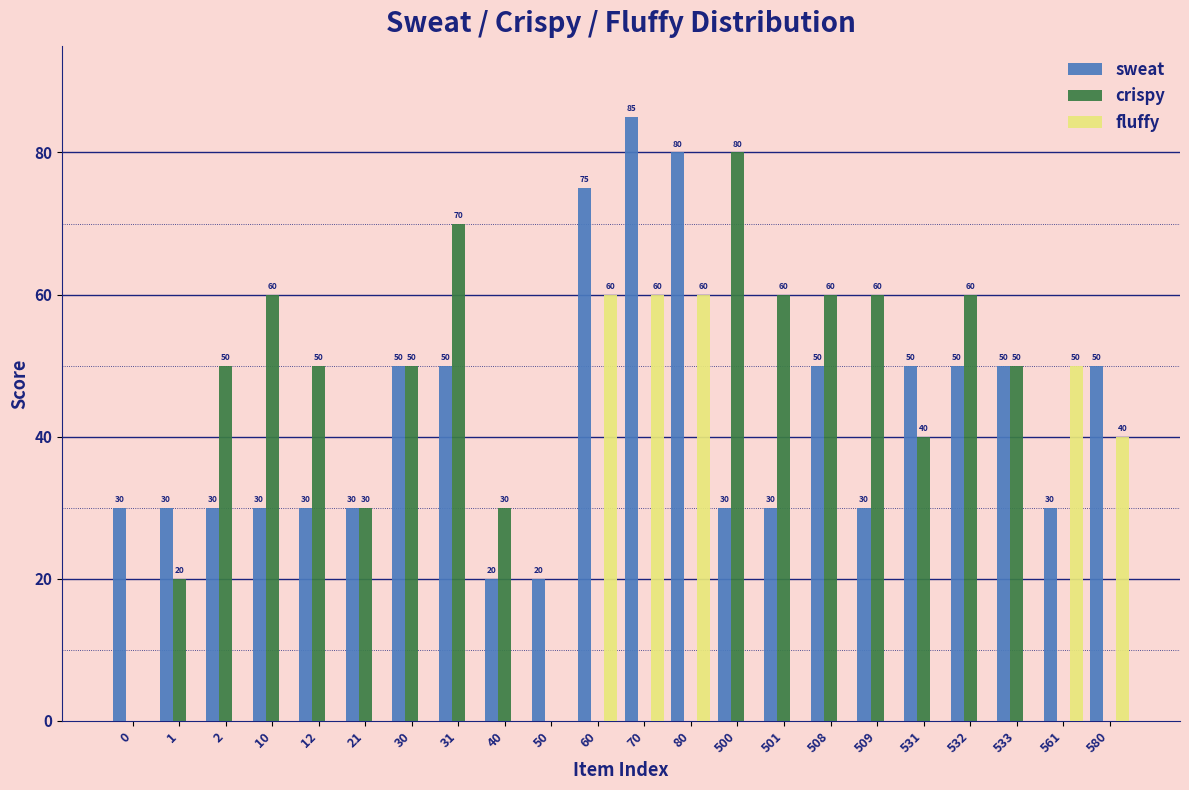

Reading left to right, transcribe all the data shown in this chart.

sweat: 0=30	1=30	2=30	10=30	12=30	21=30	30=50	31=50	40=20	50=20	60=75	70=85	80=80	500=30	501=30	508=50	509=30	531=50	532=50	533=50	561=30	580=50
crispy: 0=0	1=20	2=50	10=60	12=50	21=30	30=50	31=70	40=30	50=0	60=0	70=0	80=0	500=80	501=60	508=60	509=60	531=40	532=60	533=50	561=0	580=0
fluffy: 0=0	1=0	2=0	10=0	12=0	21=0	30=0	31=0	40=0	50=0	60=60	70=60	80=60	500=0	501=0	508=0	509=0	531=0	532=0	533=0	561=50	580=40